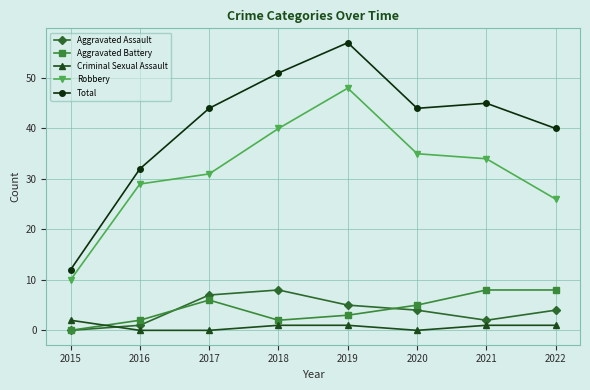

True or false: Aggravated Battery and Total intersect in this chart.

False